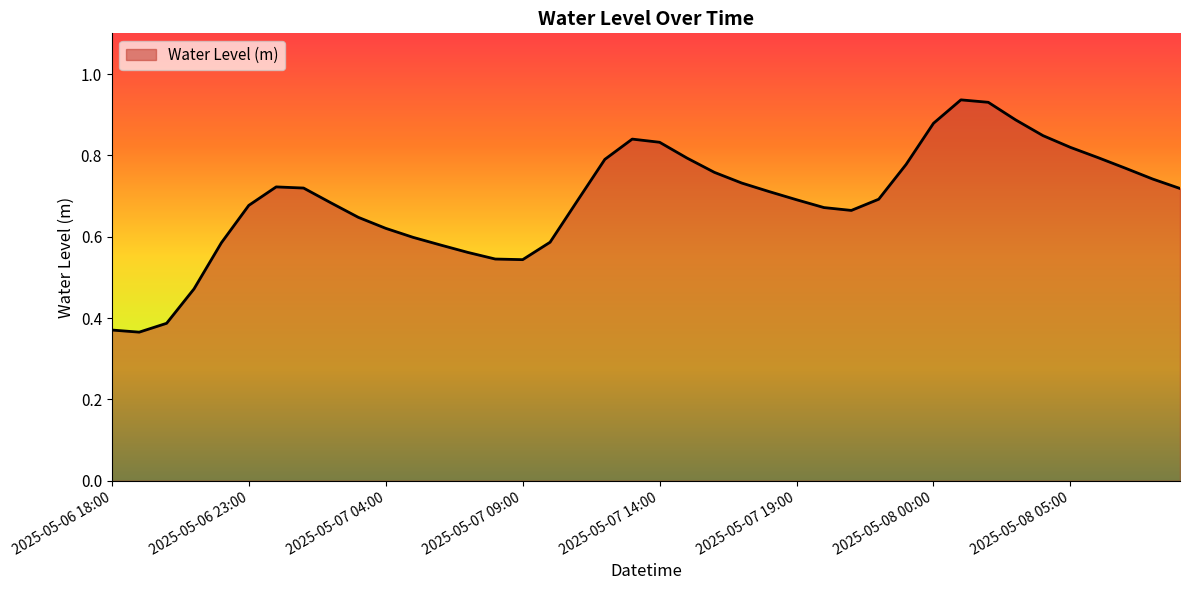

What is the difference between the maximum and minimum values?

0.6